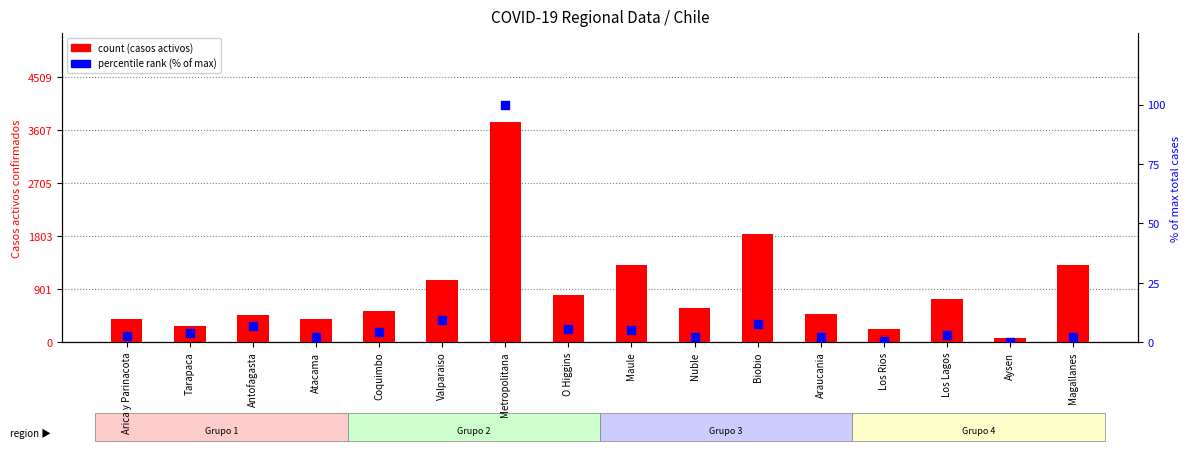

What is the total value across all series at O Higgins?

808.5